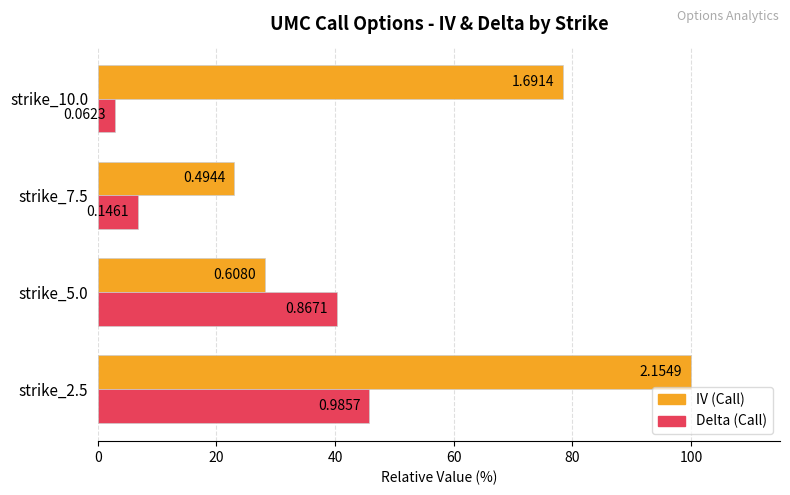

At how many categories does at least one series exceed 71?

2